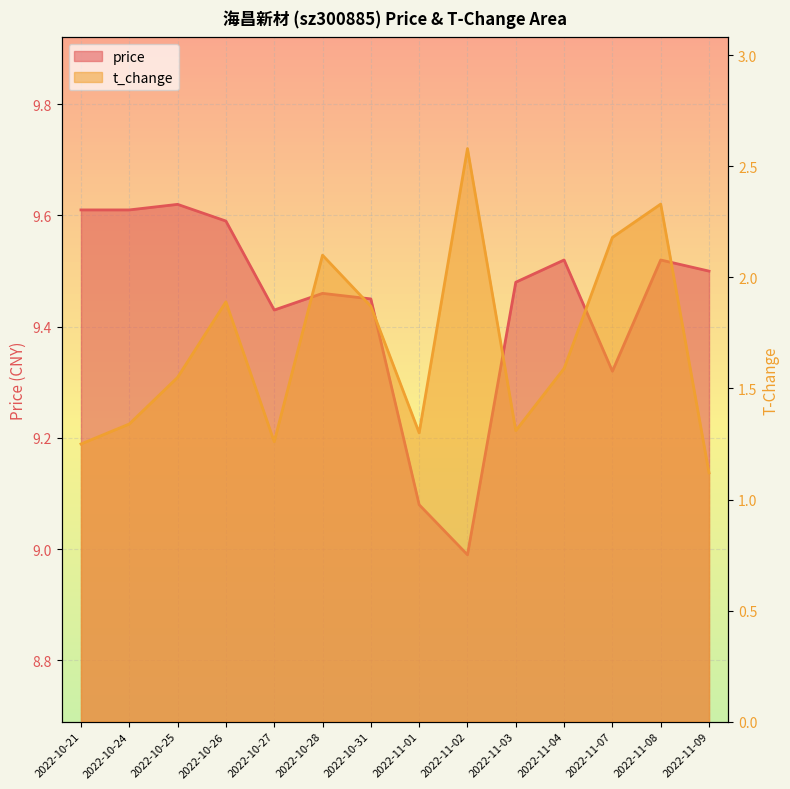

What is the average value of the price series?

9.4